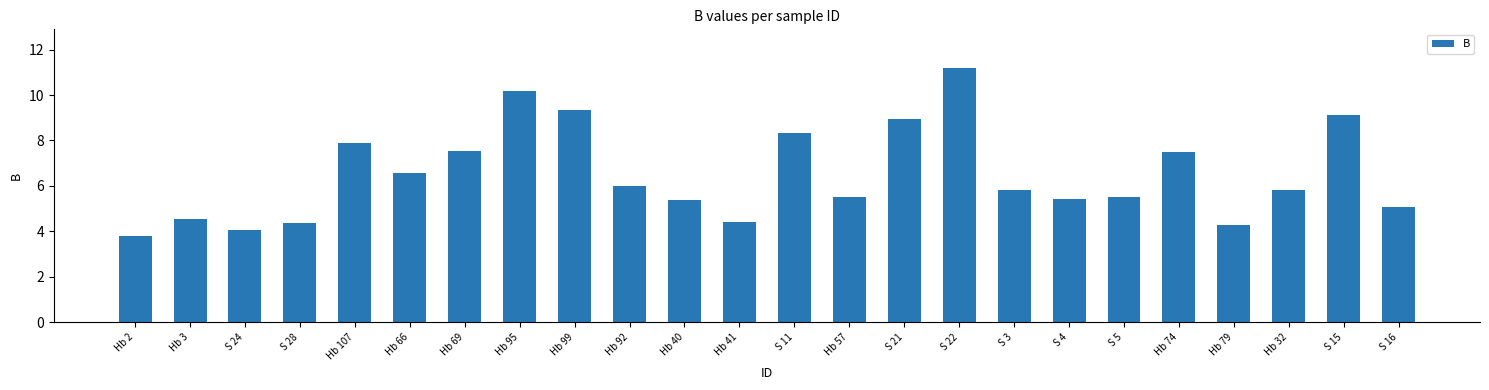

The chart shows a value of 9.2 at Hb 32. True or false?

False